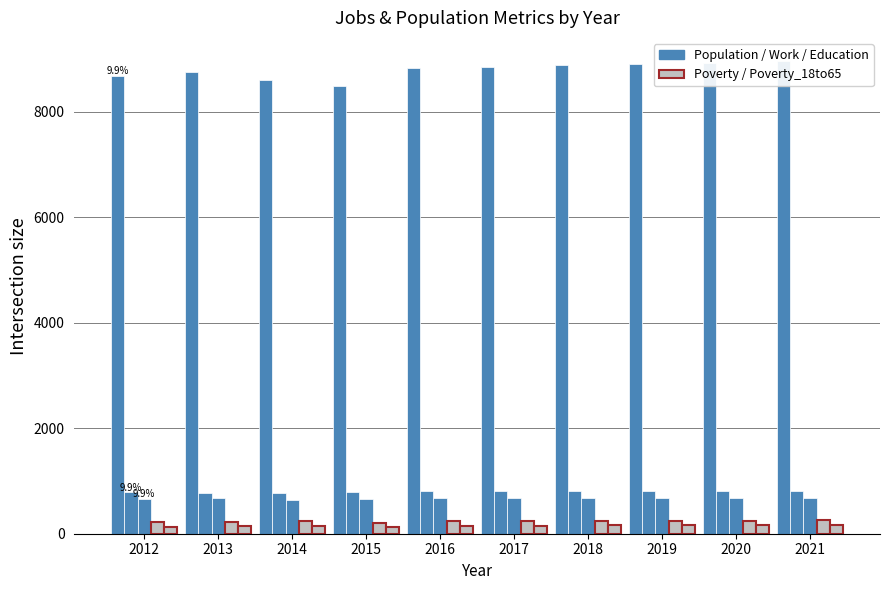

Which category has the lowest value across all series?

2015